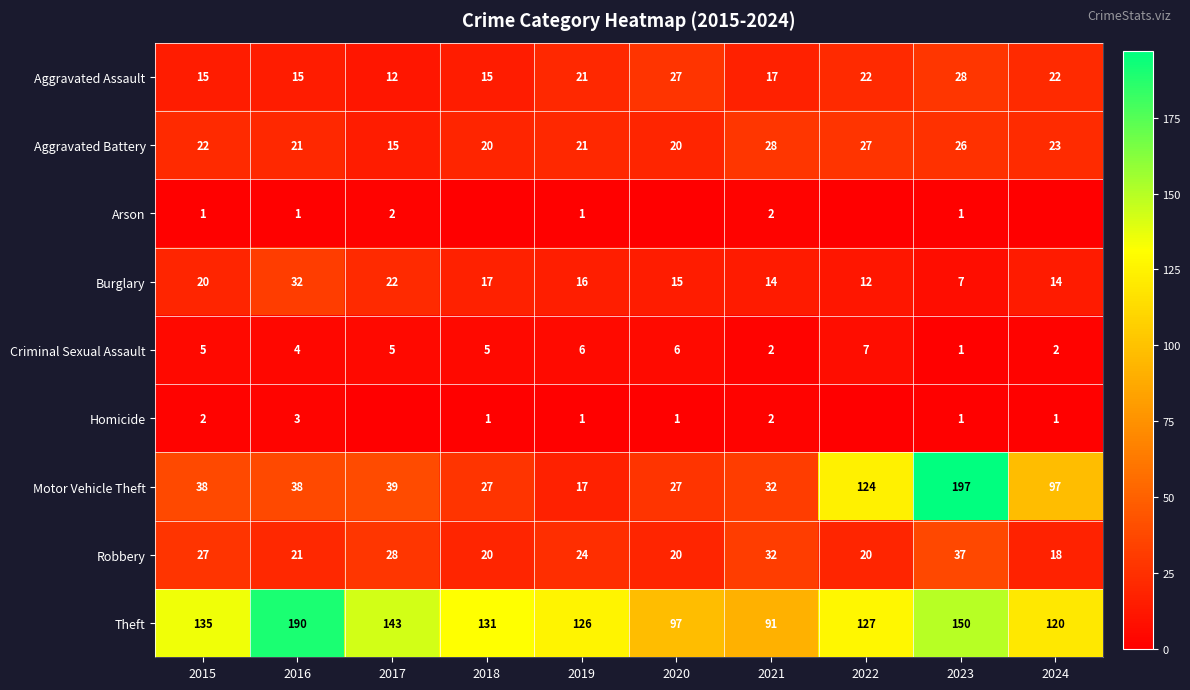

Is the value of Aggravated Assault at 2016 greater than the value of Burglary at 2023?

Yes